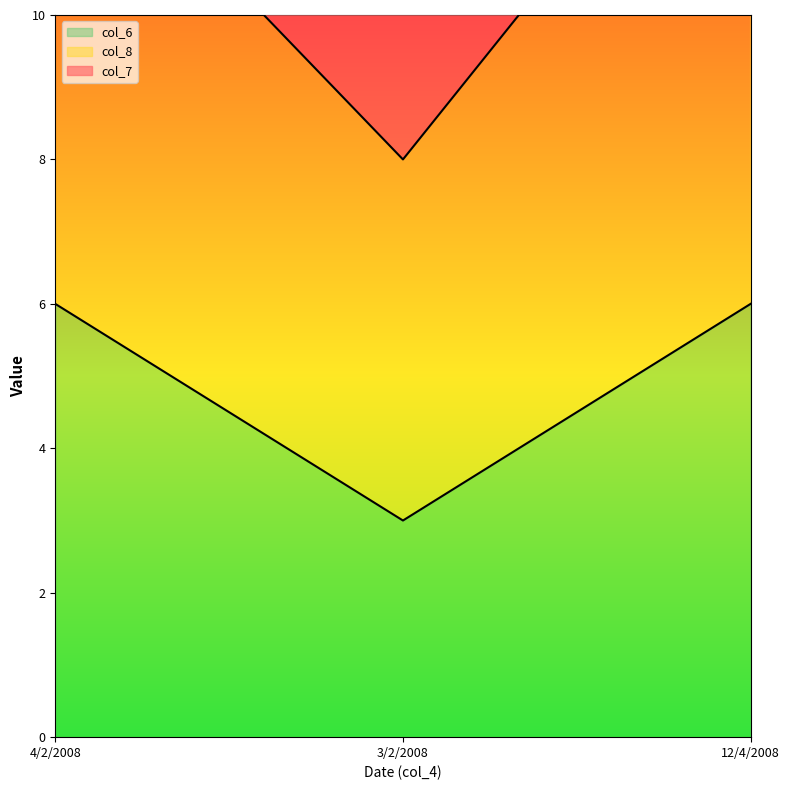

What is the label of the 2nd point from the right?

3/2/2008